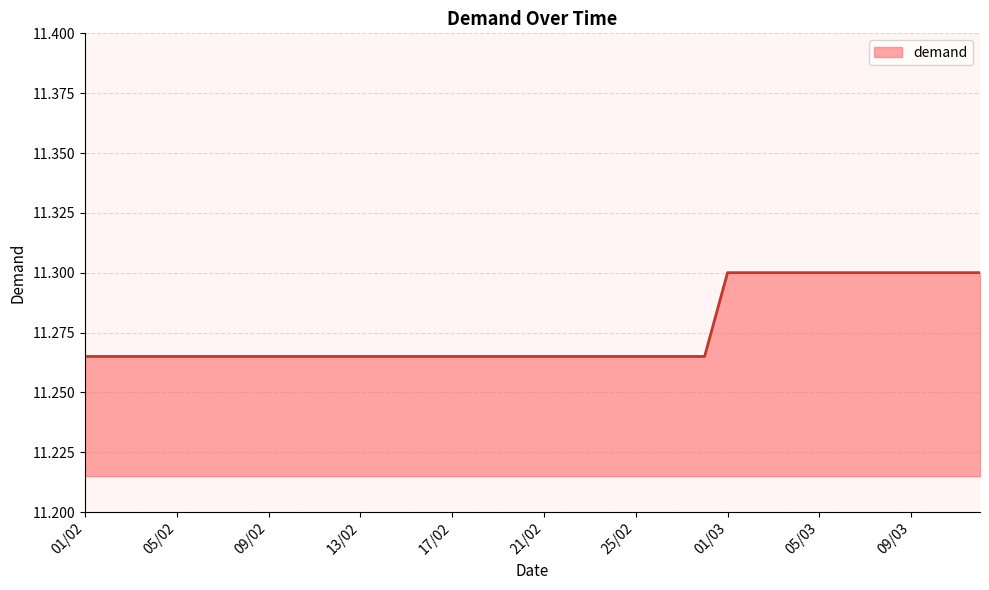

Does the chart display data point markers on the line(s)?

No